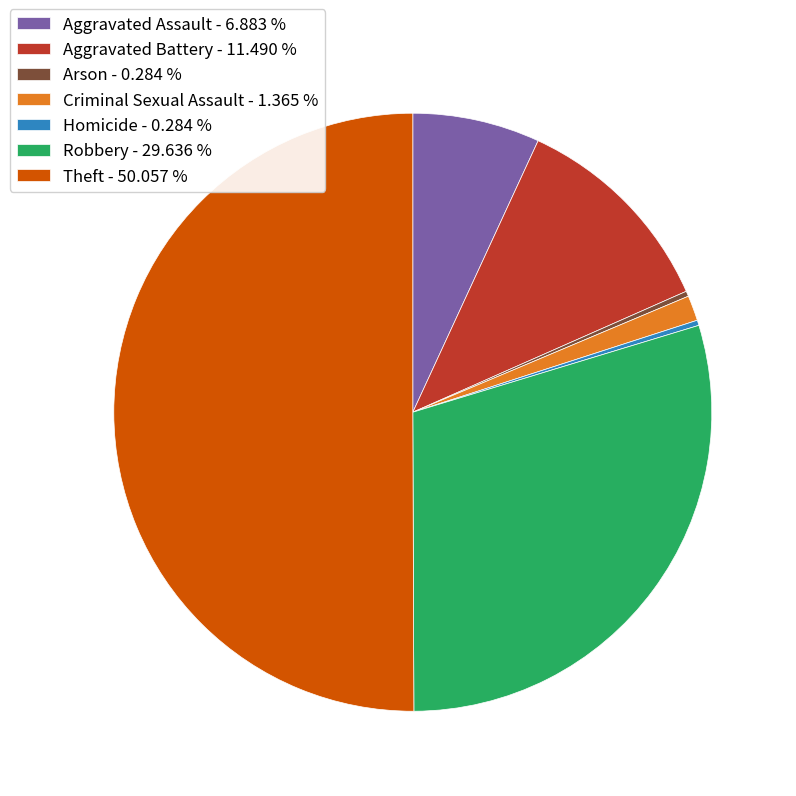

Does Robbery - 29.636 % account for over 50% of the chart?

No